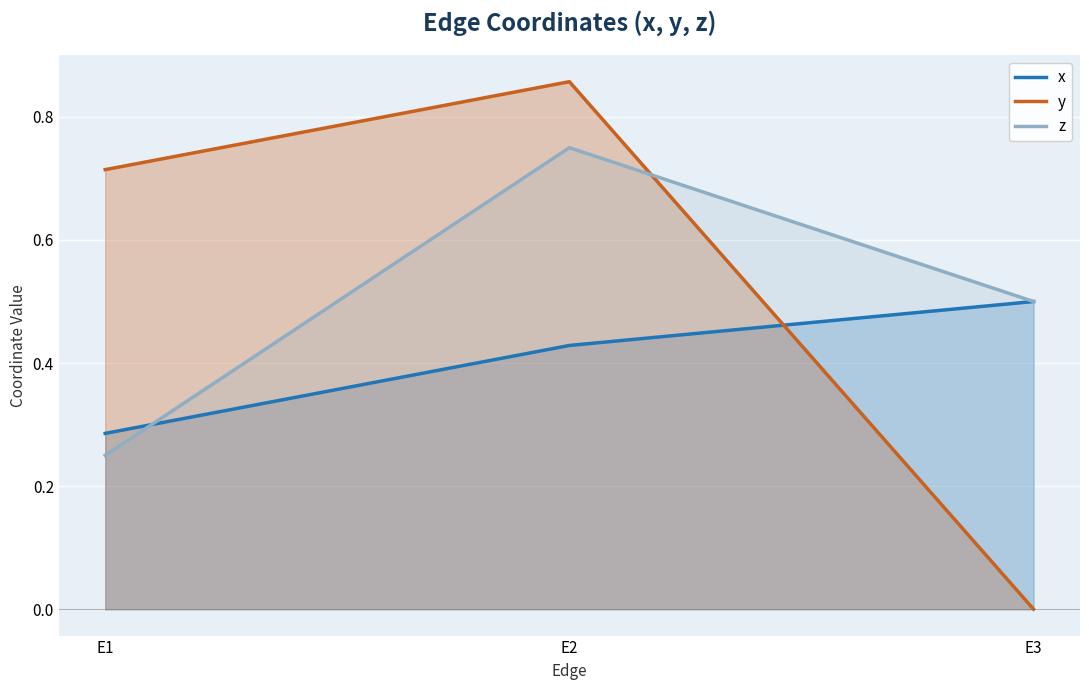

Which series has the largest range (max minus min)?

y